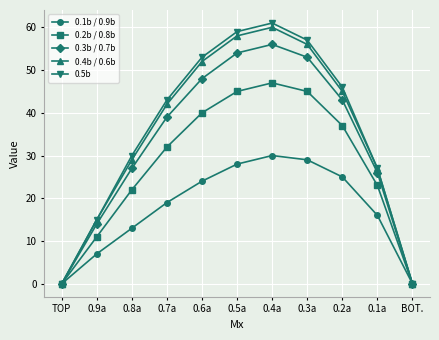

Which series has the largest range (max minus min)?

0.5b